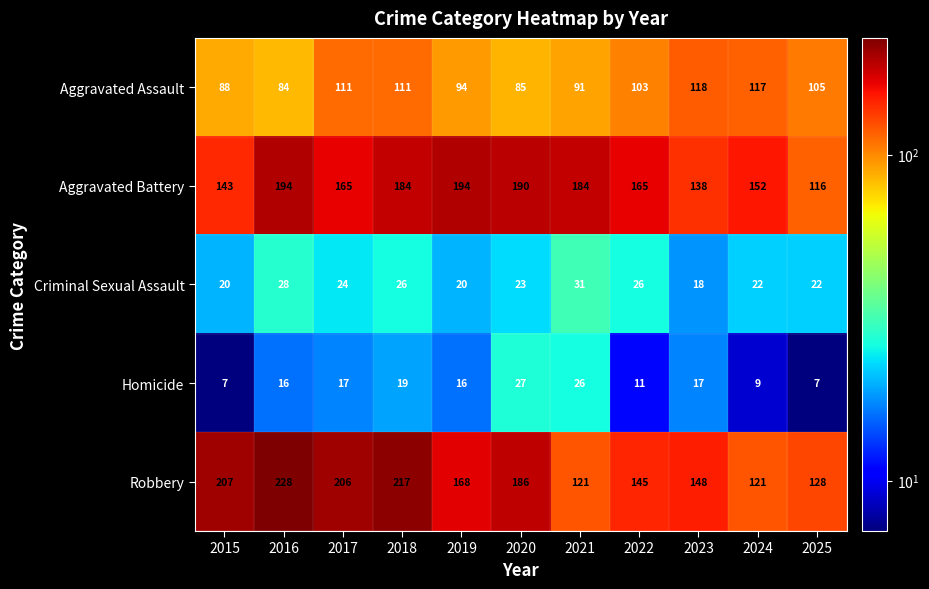

What is the difference between the maximum and minimum values in the Criminal Sexual Assault series?

13